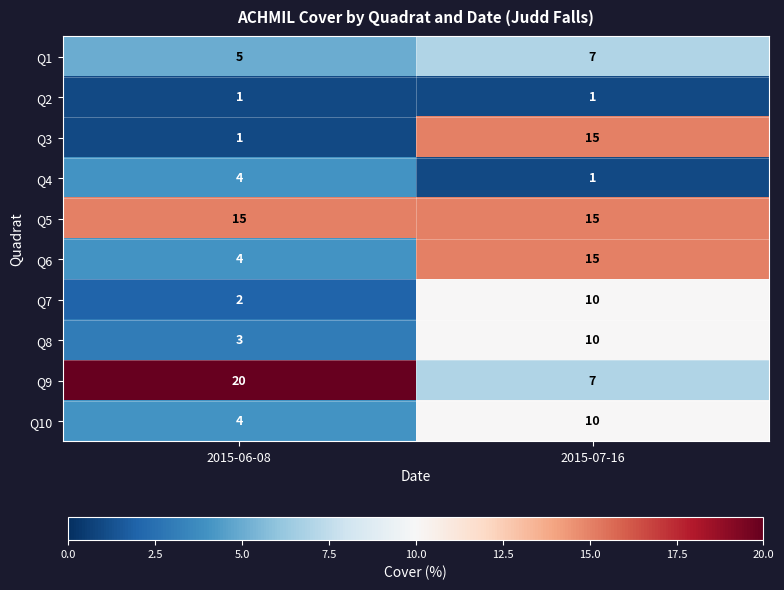

Reading left to right, transcribe all the data shown in this chart.

Q1: 5	7
Q2: 1	1
Q3: 1	15
Q4: 4	1
Q5: 15	15
Q6: 4	15
Q7: 2	10
Q8: 3	10
Q9: 20	7
Q10: 4	10